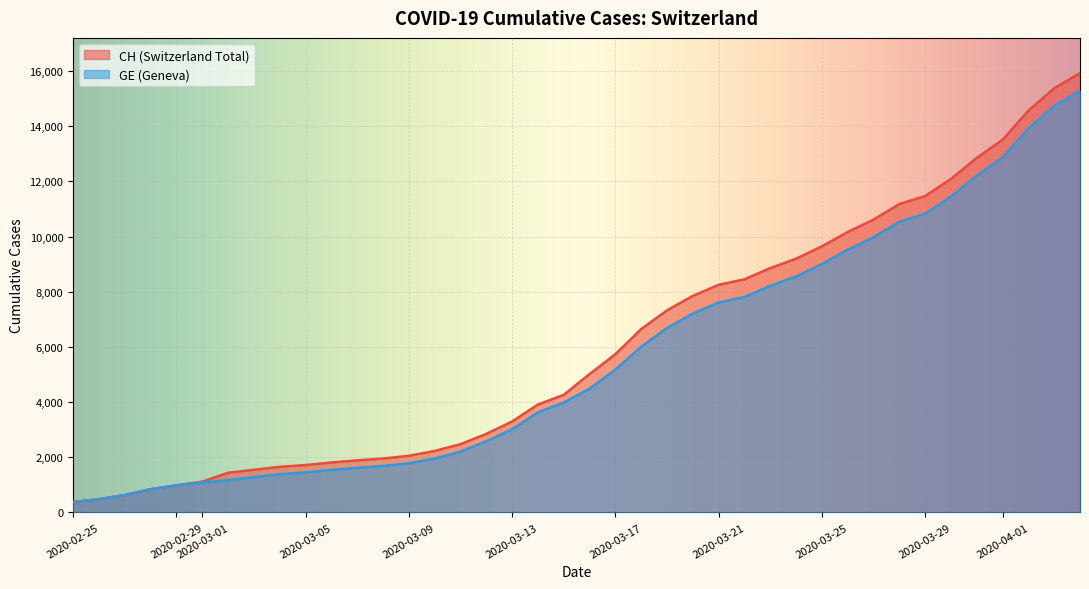

Which category has the highest value in the CH series?

2020-04-04